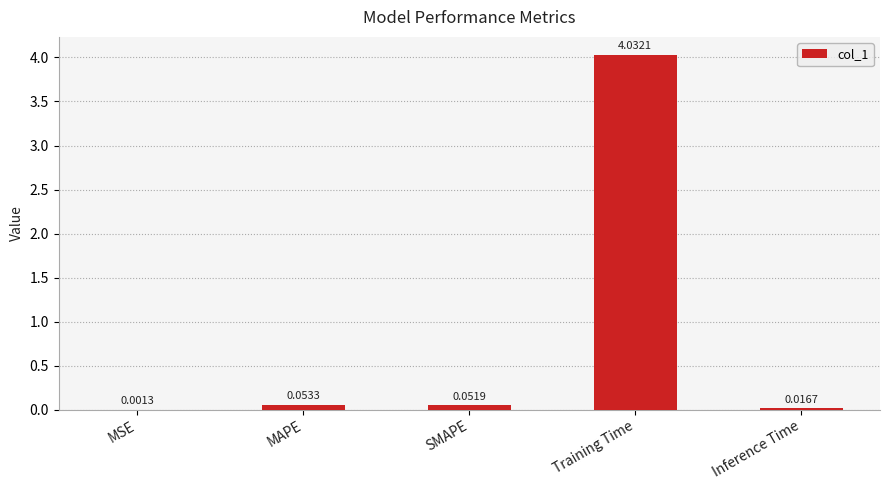

What is the change in value from Training Time to Inference Time?

-4.0